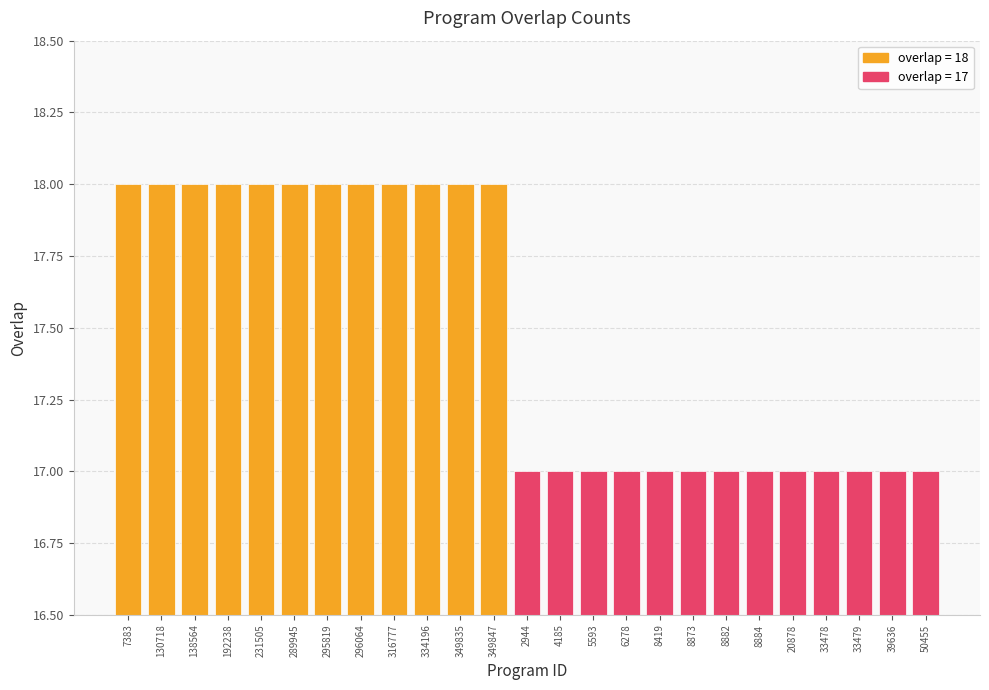

What is the sum of all values?

437